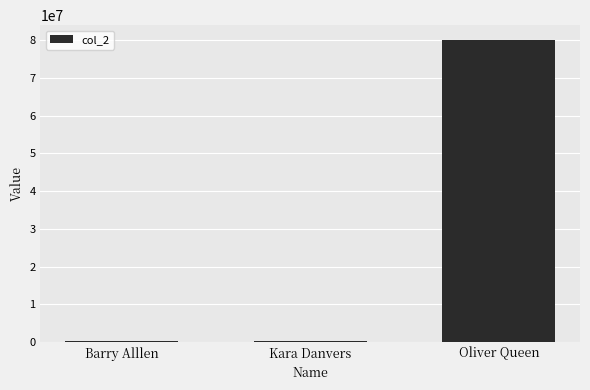

Are the bars horizontal?

No